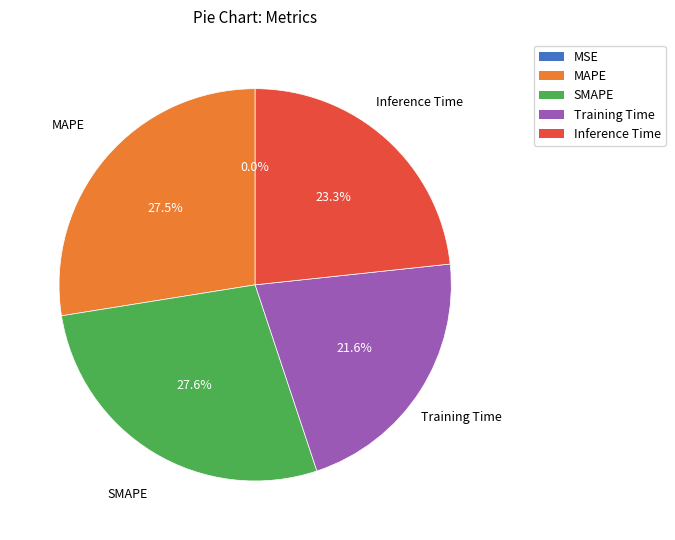

Between Training Time and MAPE, which is larger?

MAPE